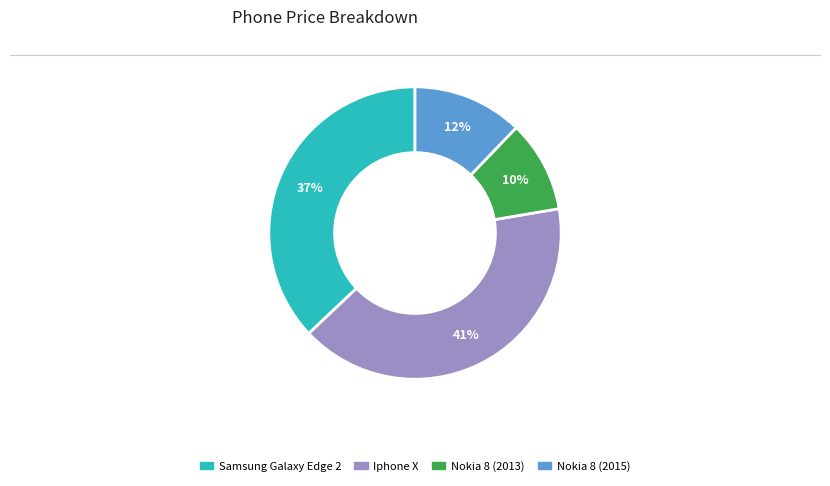

To the nearest percent, what is the difference between the Nokia 8 (2013) and Samsung Galaxy Edge 2 slice percentages?

27%